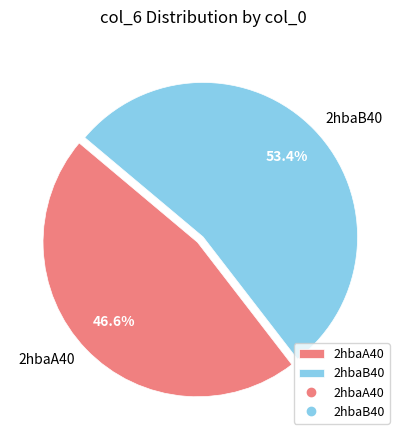

Which has a higher value, 2hbaB40 or 2hbaA40?

2hbaB40